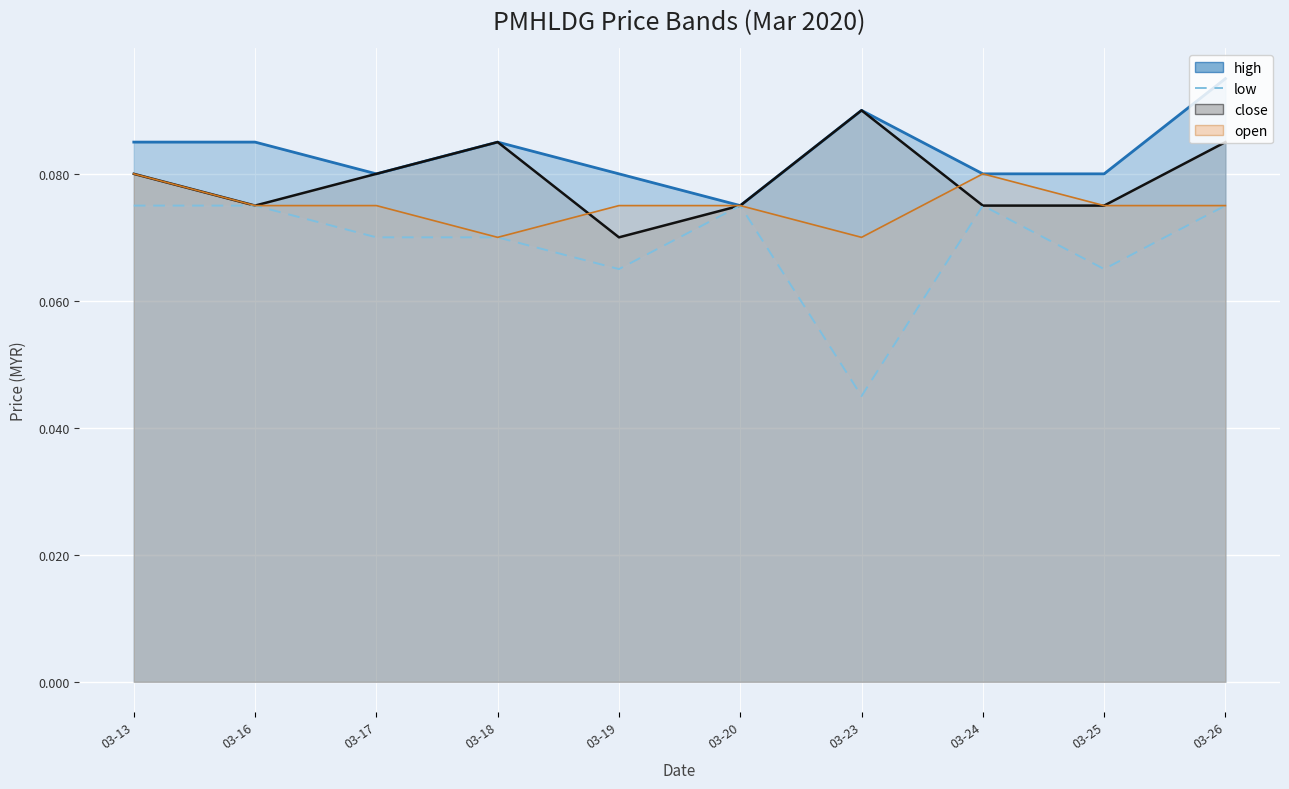

At which category does the chart reach its minimum across all series?

03-23